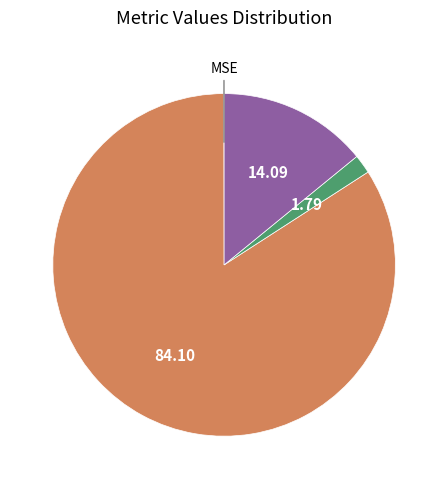

Does any single category account for the majority?

Yes